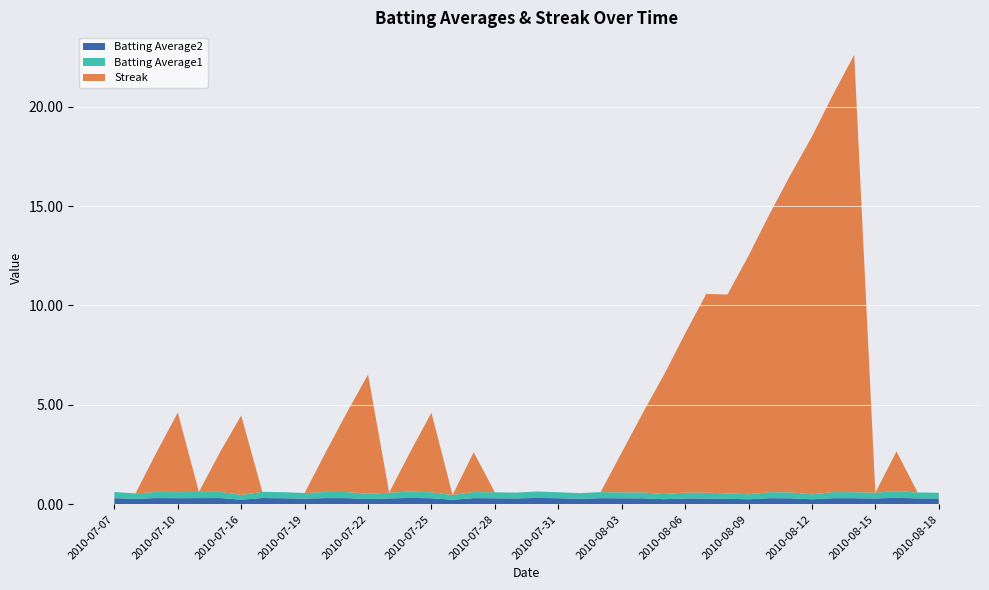

Reading left to right, what are all the values shown in this chart?

Batting Average1: 2010-07-07=0.3	2010-07-08=0.3	2010-07-09=0.3	2010-07-10=0.3	2010-07-11=0.3	2010-07-15=0.3	2010-07-16=0.2	2010-07-17=0.3	2010-07-18=0.3	2010-07-19=0.3	2010-07-20=0.3	2010-07-21=0.3	2010-07-22=0.3	2010-07-23=0.3	2010-07-24=0.3	2010-07-25=0.3	2010-07-26=0.2	2010-07-27=0.3	2010-07-28=0.3	2010-07-29=0.3	2010-07-30=0.3	2010-07-31=0.3	2010-08-01=0.3	2010-08-02=0.3	2010-08-03=0.3	2010-08-04=0.3	2010-08-05=0.3	2010-08-06=0.3	2010-08-07=0.3	2010-08-08=0.3	2010-08-09=0.3	2010-08-10=0.3	2010-08-11=0.3	2010-08-12=0.2	2010-08-13=0.3	2010-08-14=0.3	2010-08-15=0.3	2010-08-16=0.3	2010-08-17=0.3	2010-08-18=0.3
Batting Average2: 2010-07-07=0.3	2010-07-08=0.3	2010-07-09=0.3	2010-07-10=0.3	2010-07-11=0.3	2010-07-15=0.3	2010-07-16=0.2	2010-07-17=0.3	2010-07-18=0.3	2010-07-19=0.3	2010-07-20=0.3	2010-07-21=0.3	2010-07-22=0.3	2010-07-23=0.3	2010-07-24=0.3	2010-07-25=0.3	2010-07-26=0.2	2010-07-27=0.3	2010-07-28=0.3	2010-07-29=0.3	2010-07-30=0.3	2010-07-31=0.3	2010-08-01=0.3	2010-08-02=0.3	2010-08-03=0.3	2010-08-04=0.3	2010-08-05=0.3	2010-08-06=0.3	2010-08-07=0.3	2010-08-08=0.3	2010-08-09=0.2	2010-08-10=0.3	2010-08-11=0.3	2010-08-12=0.2	2010-08-13=0.3	2010-08-14=0.3	2010-08-15=0.3	2010-08-16=0.3	2010-08-17=0.3	2010-08-18=0.3
Streak: 2010-07-07=0.0	2010-07-08=0.0	2010-07-09=2.0	2010-07-10=4.0	2010-07-11=0.0	2010-07-15=2.0	2010-07-16=4.0	2010-07-17=0.0	2010-07-18=0.0	2010-07-19=0.0	2010-07-20=2.0	2010-07-21=4.0	2010-07-22=6.0	2010-07-23=0.0	2010-07-24=2.0	2010-07-25=4.0	2010-07-26=0.0	2010-07-27=2.0	2010-07-28=0.0	2010-07-29=0.0	2010-07-30=0.0	2010-07-31=0.0	2010-08-01=0.0	2010-08-02=0.0	2010-08-03=2.0	2010-08-04=4.0	2010-08-05=6.0	2010-08-06=8.0	2010-08-07=10.0	2010-08-08=10.0	2010-08-09=12.0	2010-08-10=14.0	2010-08-11=16.0	2010-08-12=18.0	2010-08-13=20.0	2010-08-14=22.0	2010-08-15=0.0	2010-08-16=2.0	2010-08-17=0.0	2010-08-18=0.0